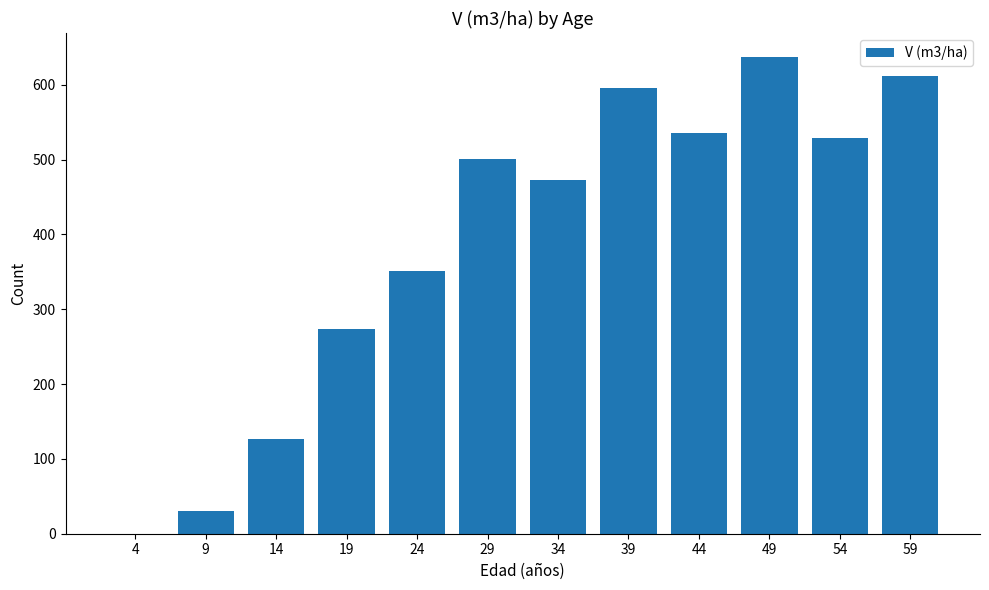

Which category has the highest value across all series?

49